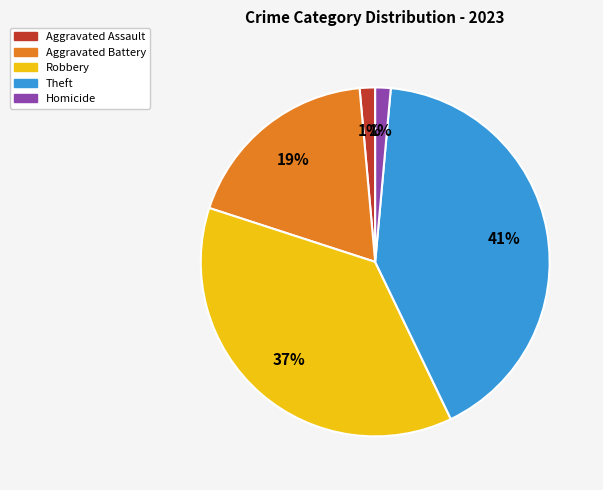

True or false: Theft accounts for 34% of the total.

False